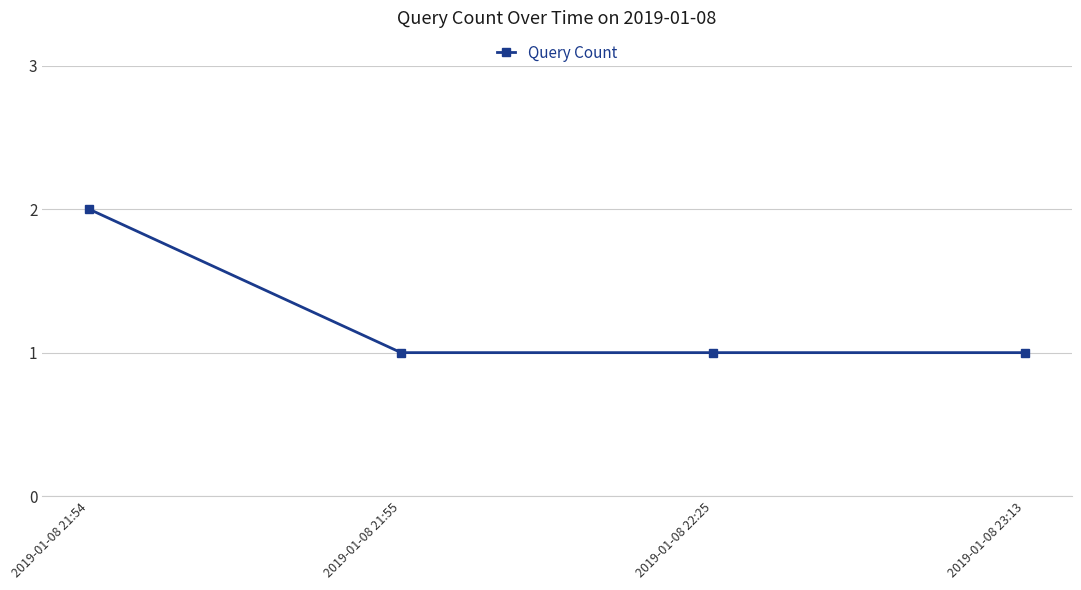

Approximately how many times larger is the value at 2019-01-08 21:54 compared to 2019-01-08 23:13?

2.0